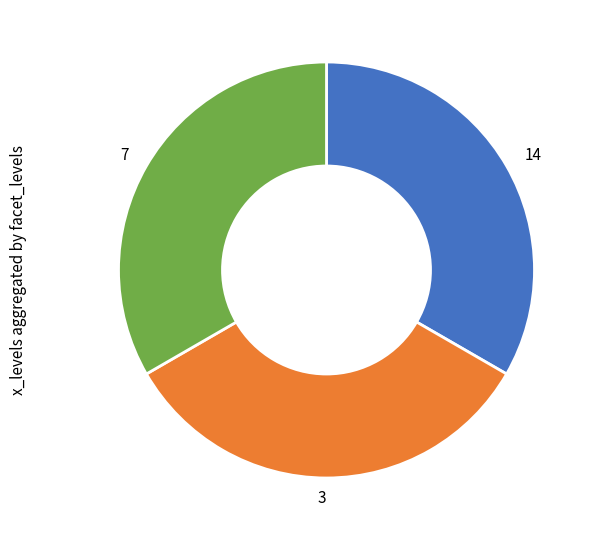

Do 14 and 7 together represent more than half of the pie?

Yes